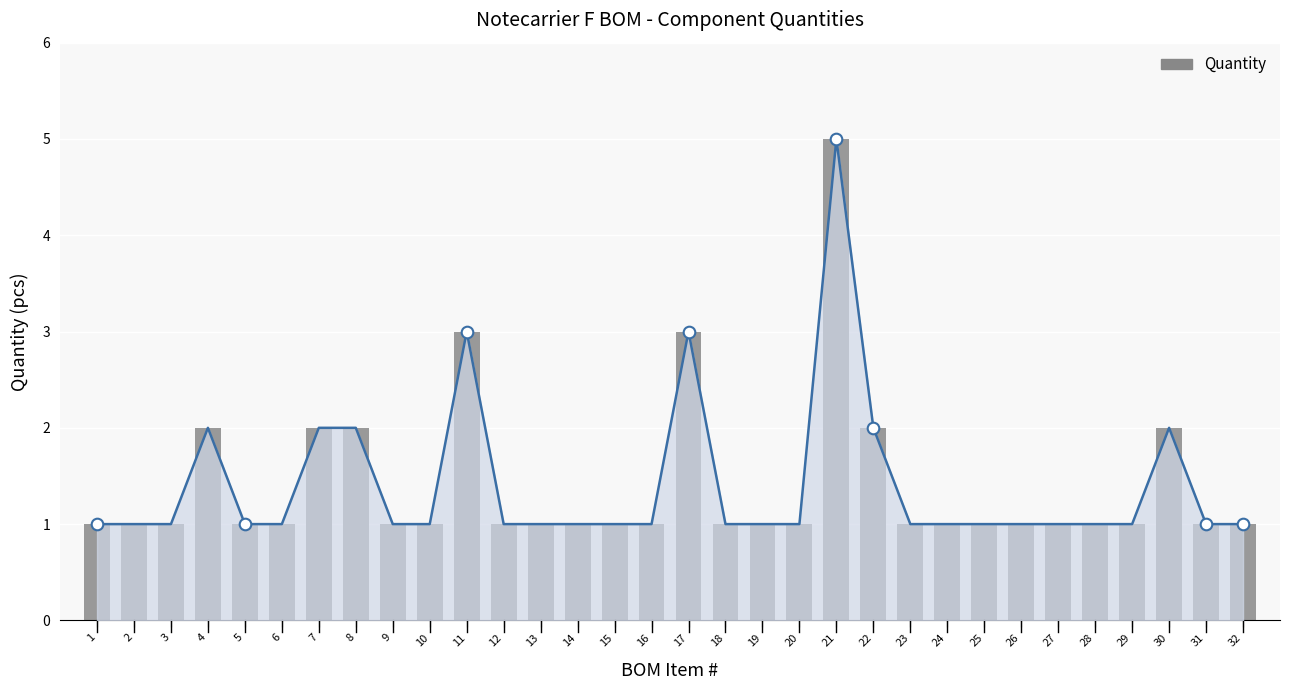

What is the ratio of the value at 27 to the value at 2?

1.0